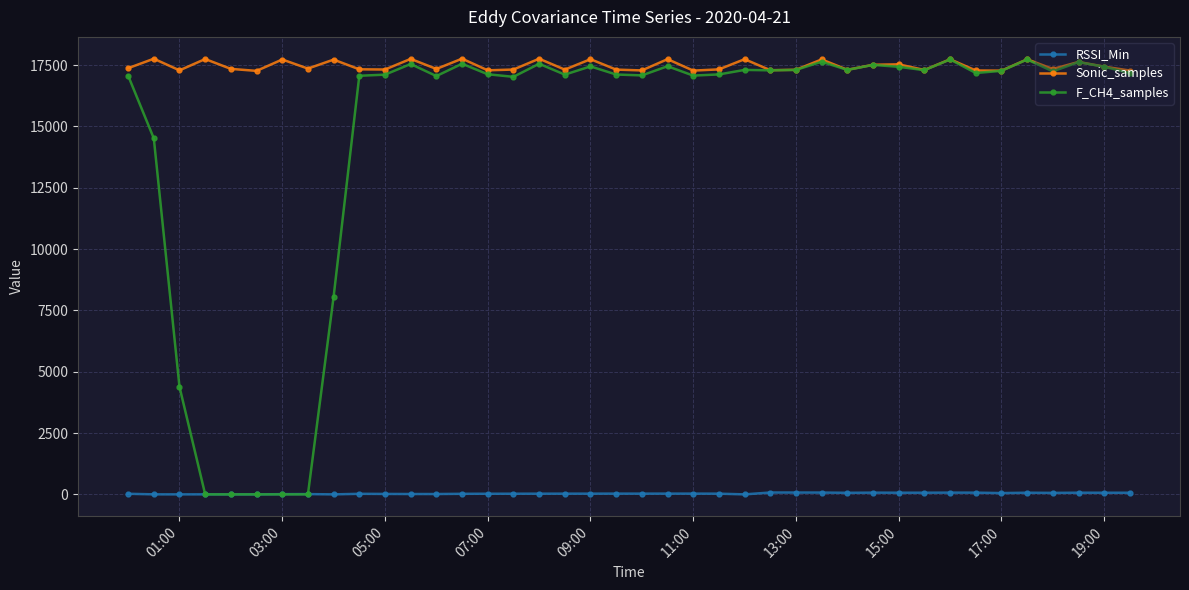

Which series ends up on top after the final intersection of F_CH4_samples and RSSI_Min?

F_CH4_samples